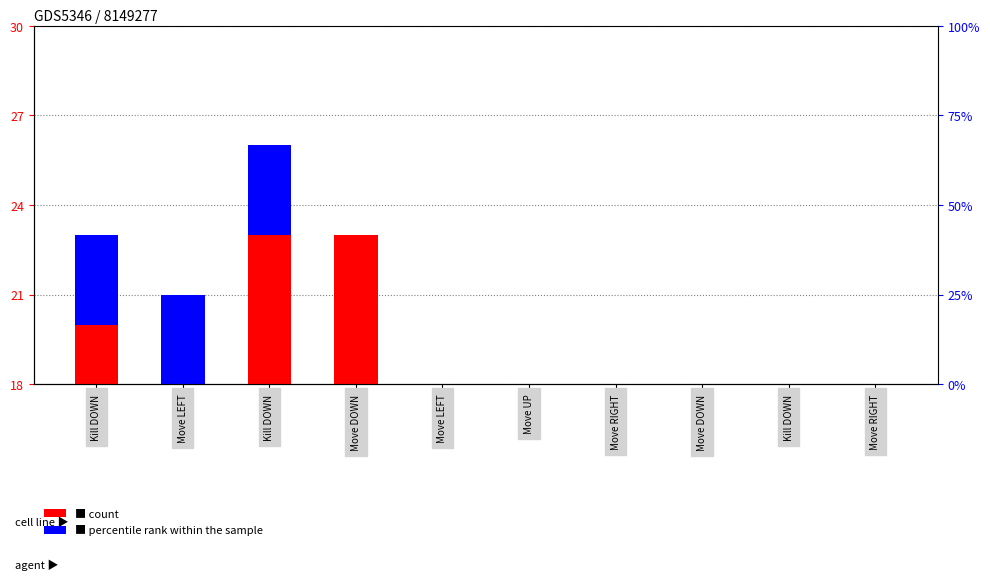

Is the value of count at Move LEFT greater than the value of percentile rank within the sample at Move UP?

No